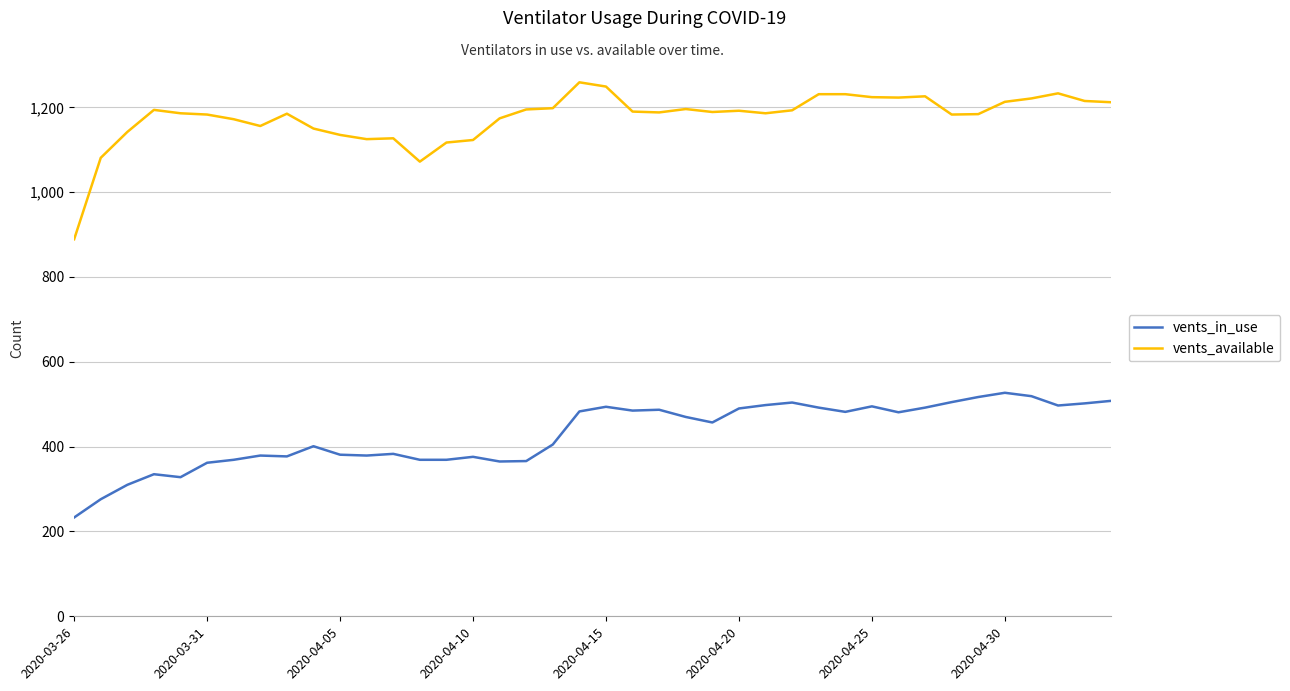

True or false: vents_available has more than 2 interior local peaks.

True